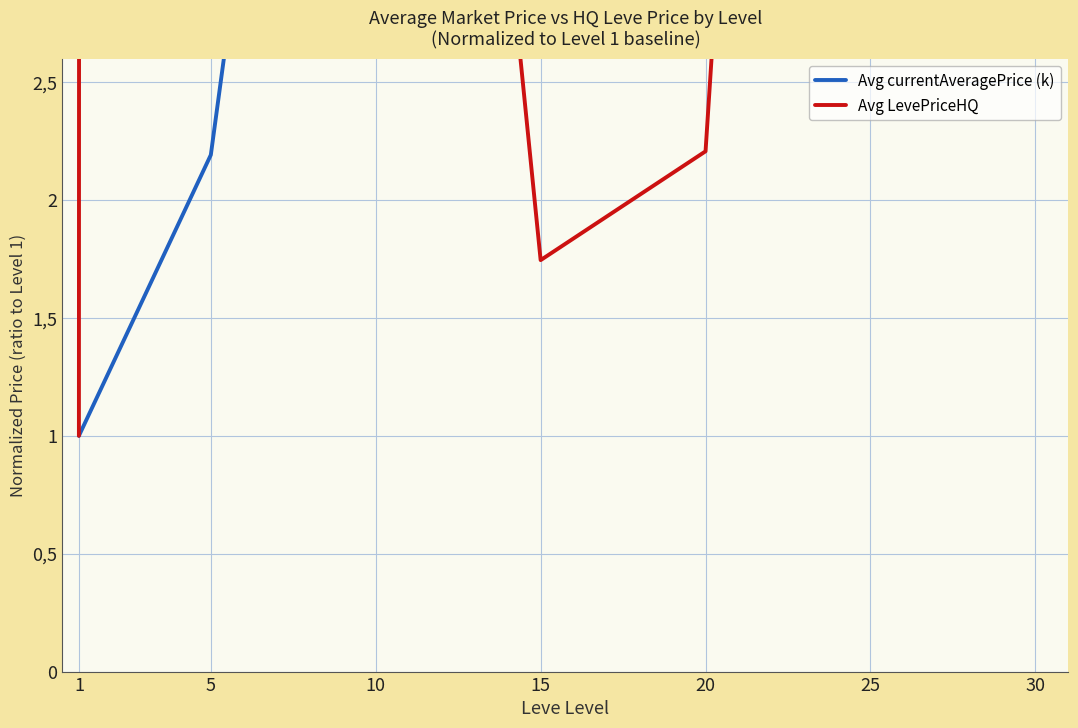

How many intersections are there between Avg LevePriceHQ and Avg currentAveragePrice (k)?

1